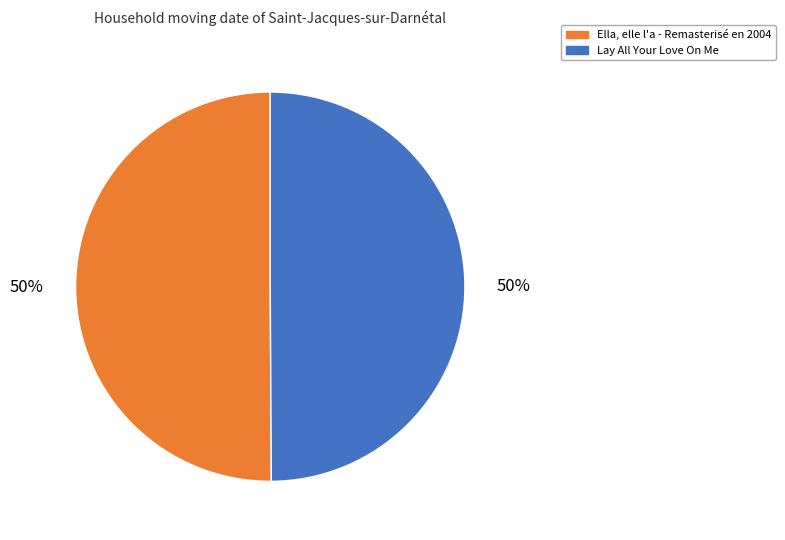

Is the sum of Lay All Your Love On Me and Ella, elle l'a - Remasterisé en 2004 greater than half?

Yes